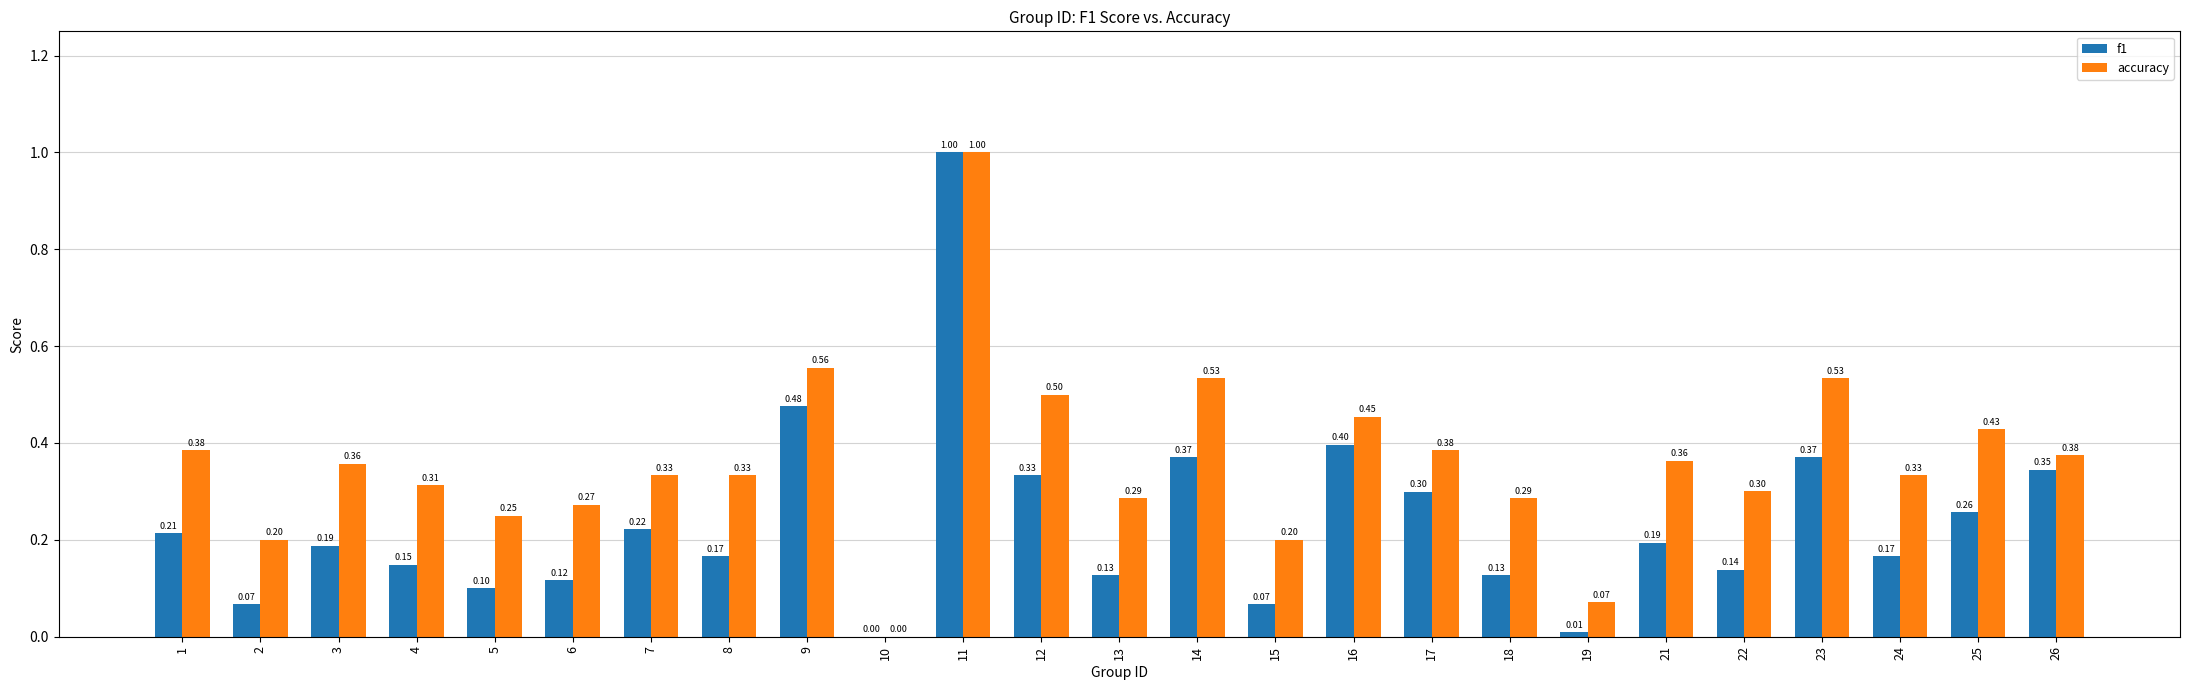

What are all the series names shown in the legend?

f1, accuracy